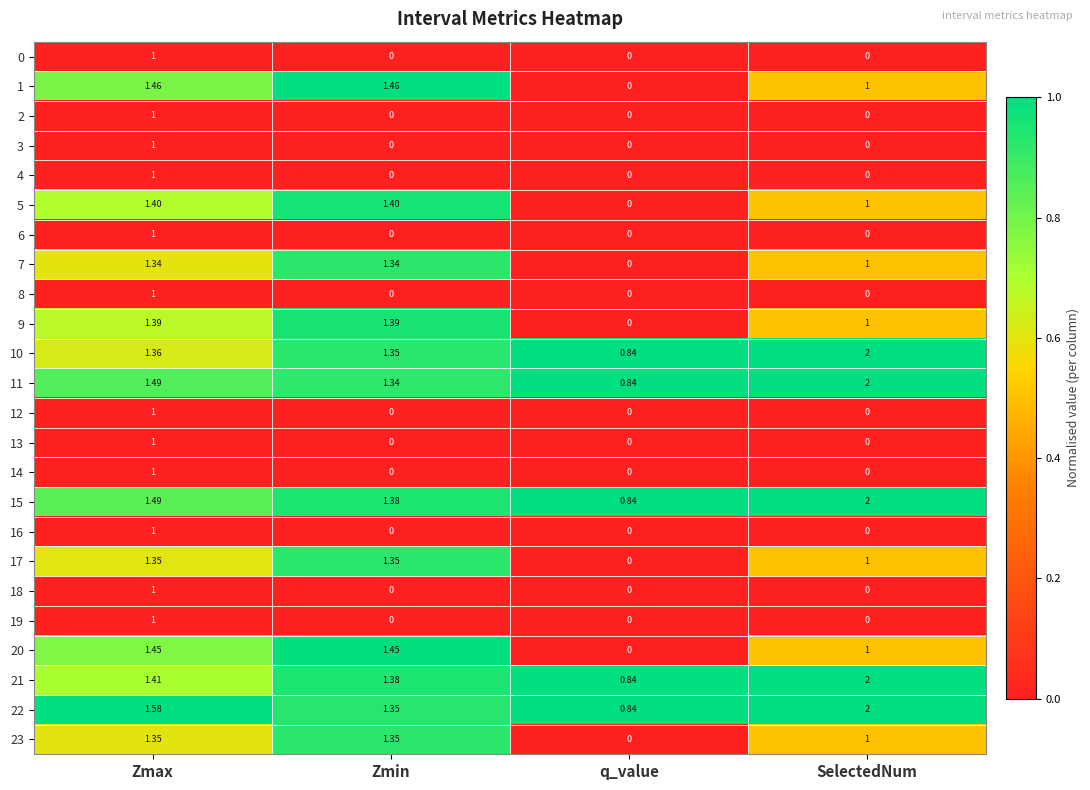

Which category has the highest value in the 2 series?

Zmax